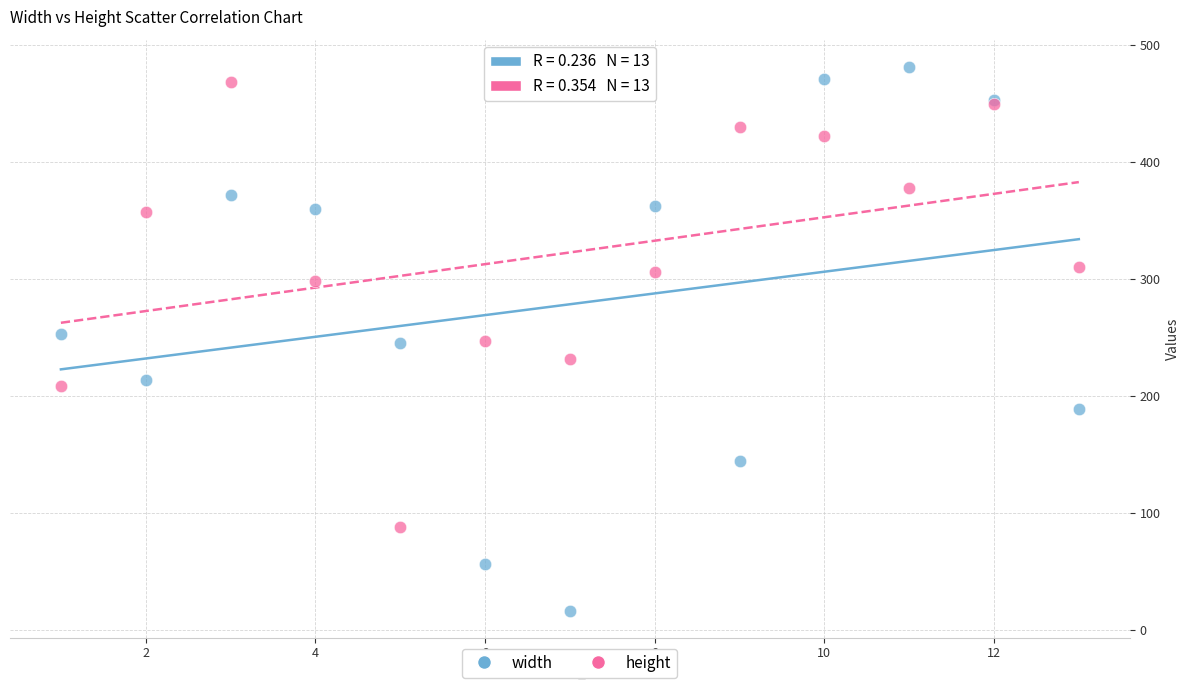

What are all the series names shown in the legend?

width, height